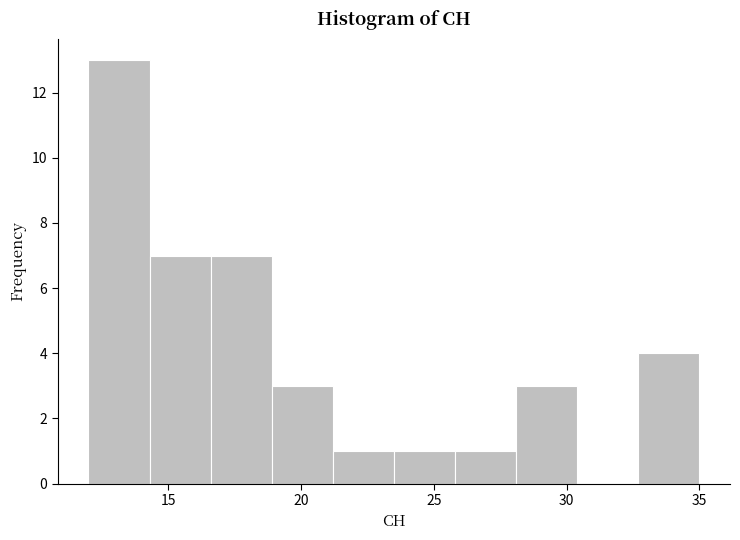

Reading left to right, list every bar in this chart as the range it spans on the x-axis followed by its height. Neither the bar edges nor the heights are printed on the chart, so give them approximately, as read against the axes.

12.0 to 14.3: 13
14.3 to 16.6: 7
16.6 to 18.9: 7
18.9 to 21.2: 3
21.2 to 23.5: 1
23.5 to 25.8: 1
25.8 to 28.1: 1
28.1 to 30.4: 3
30.4 to 32.7: 0
32.7 to 35.0: 4